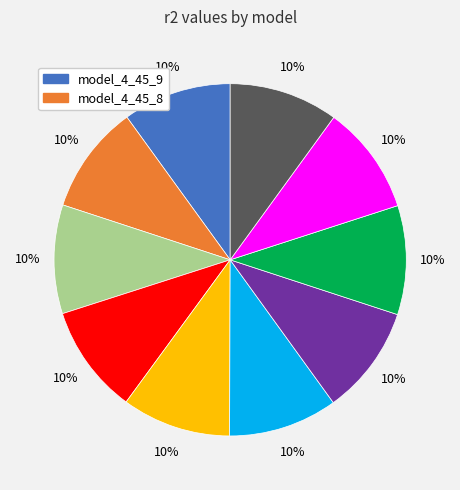

Is there a majority slice in this chart?

No